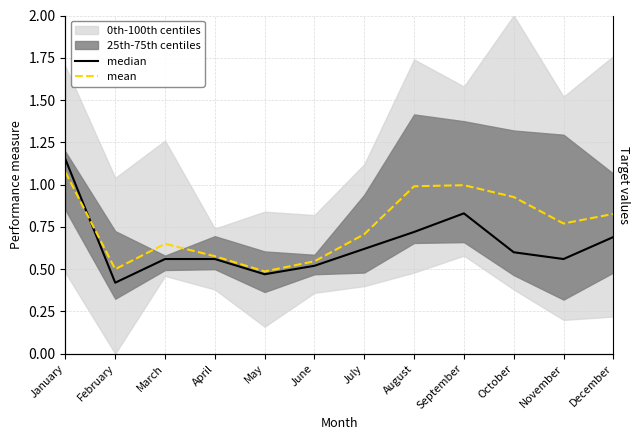

Is this an area chart (filled region under the line)?

No